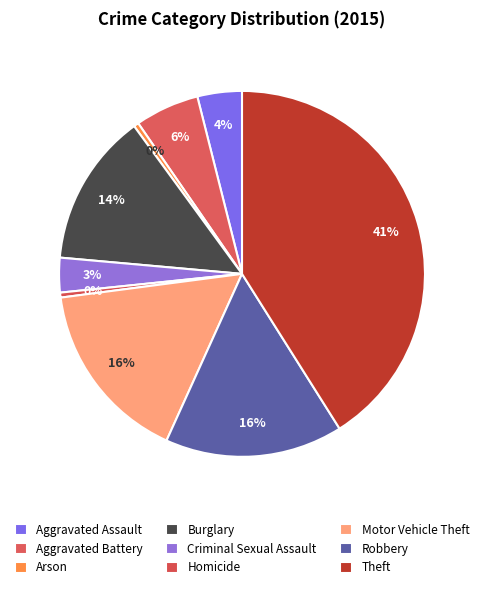

Does any single category account for the majority?

No